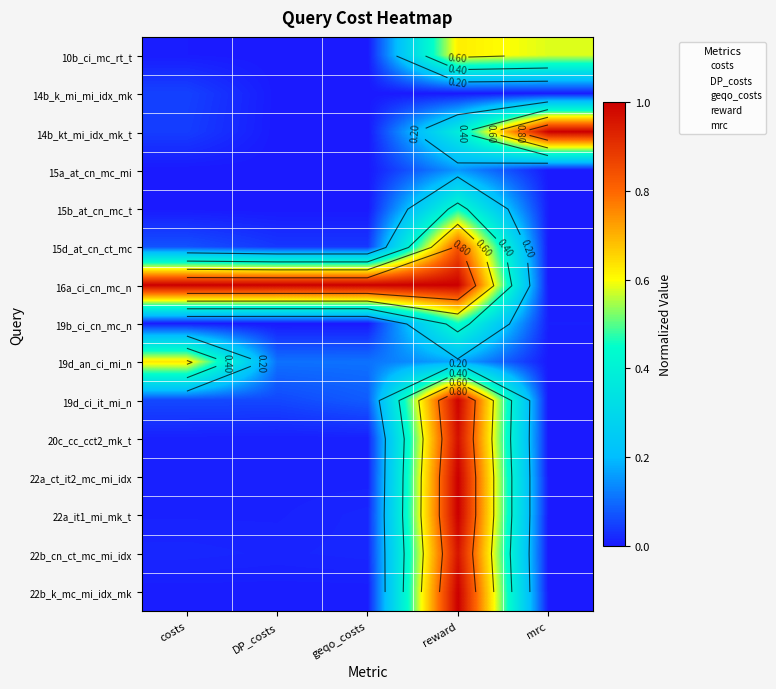

How many series are shown in this chart?

15